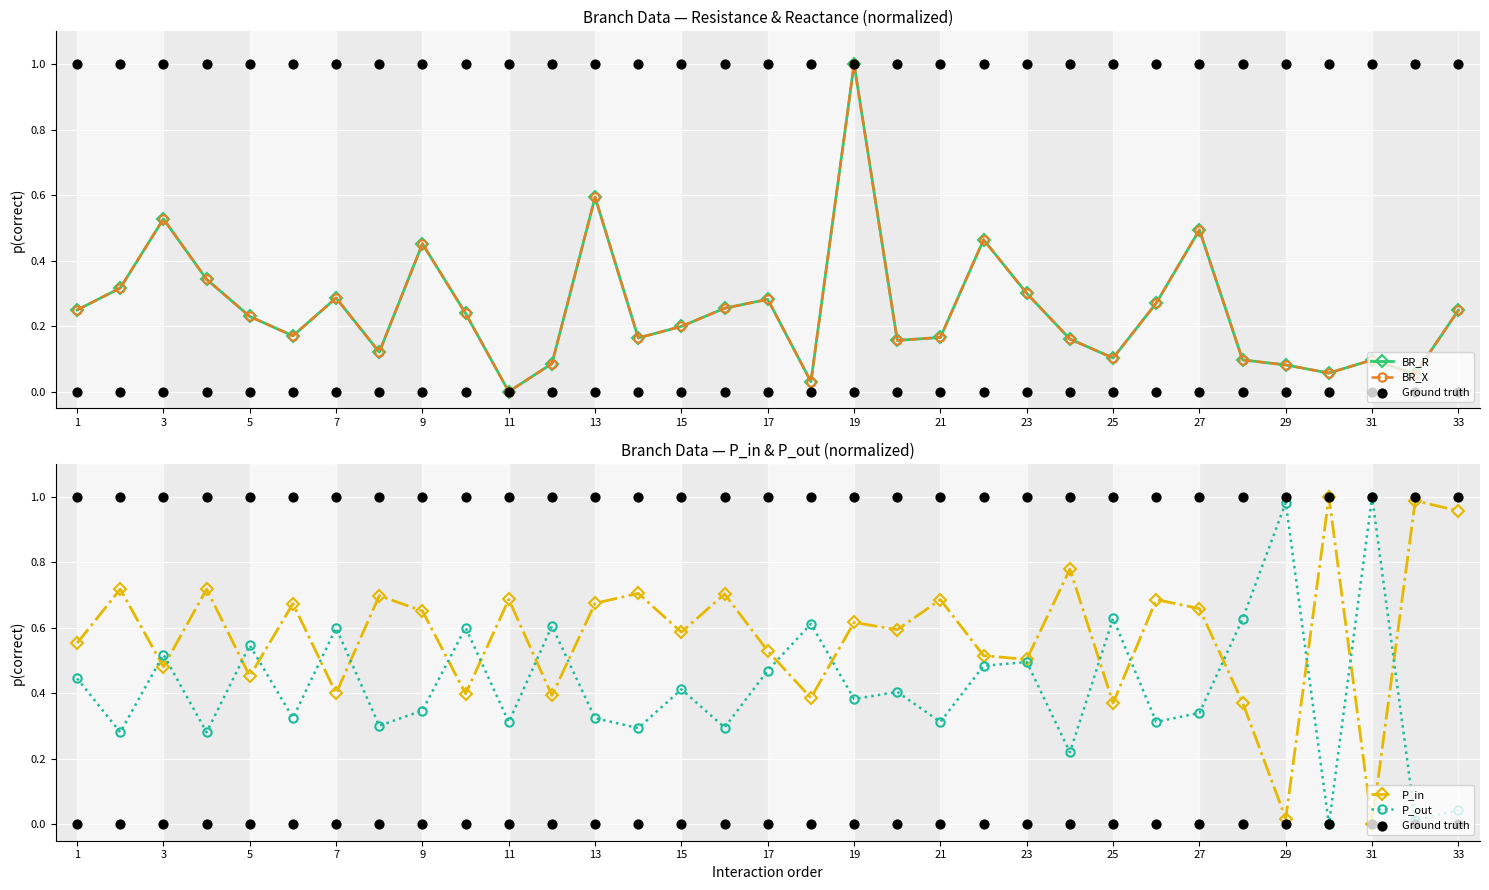

Which series has the largest total across all categories?

P_in